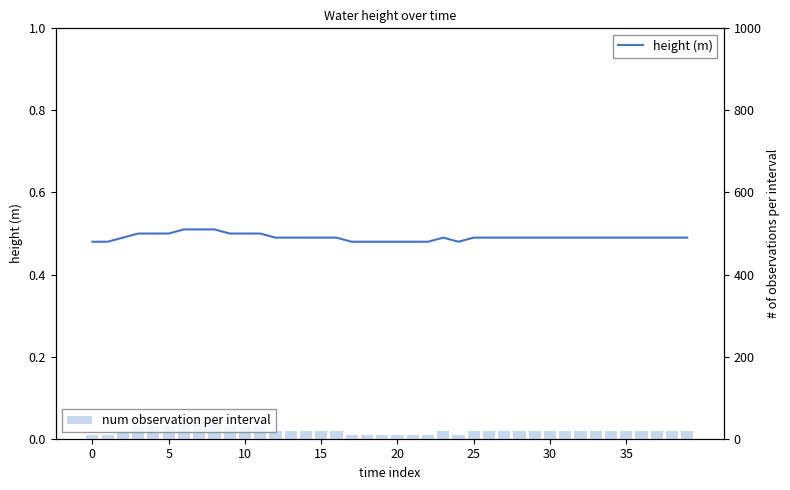

Which series has the largest range (max minus min)?

num observation per interval